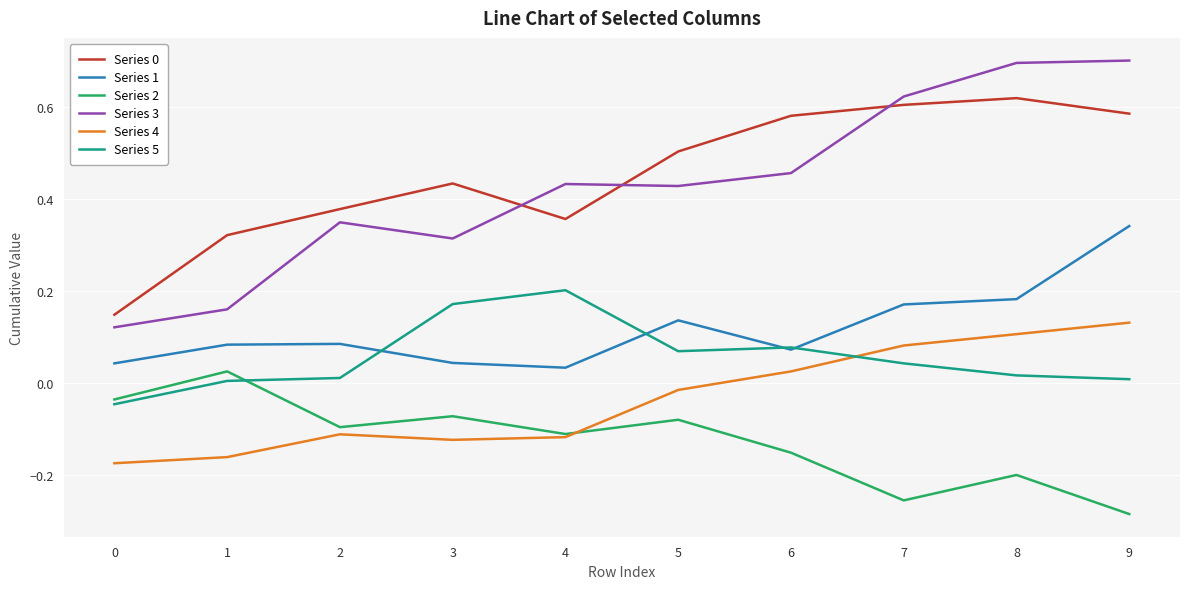

Which series has the widest spread of values?

Series 3